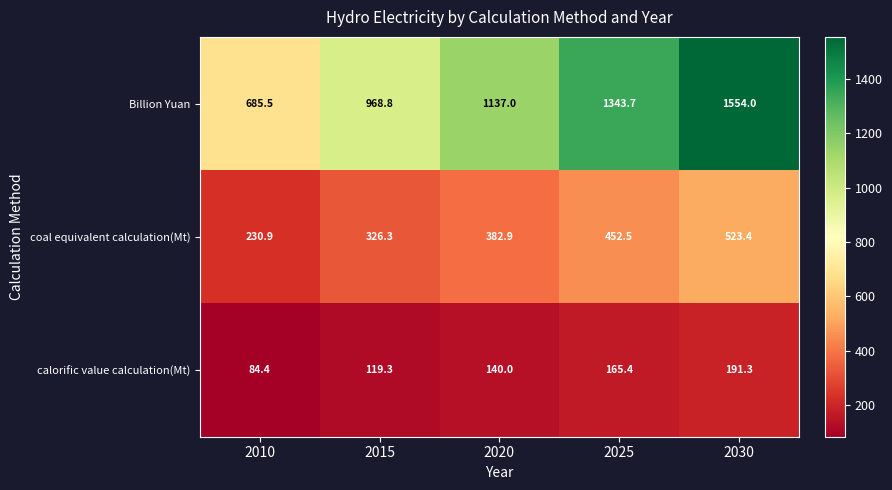

Reading left to right, extract all data points from this chart.

Billion Yuan: 685.5	968.8	1137.0	1343.7	1554.0
coal equivalent calculation(Mt): 230.9	326.3	382.9	452.5	523.4
calorific value calculation(Mt): 84.4	119.3	140.0	165.4	191.3